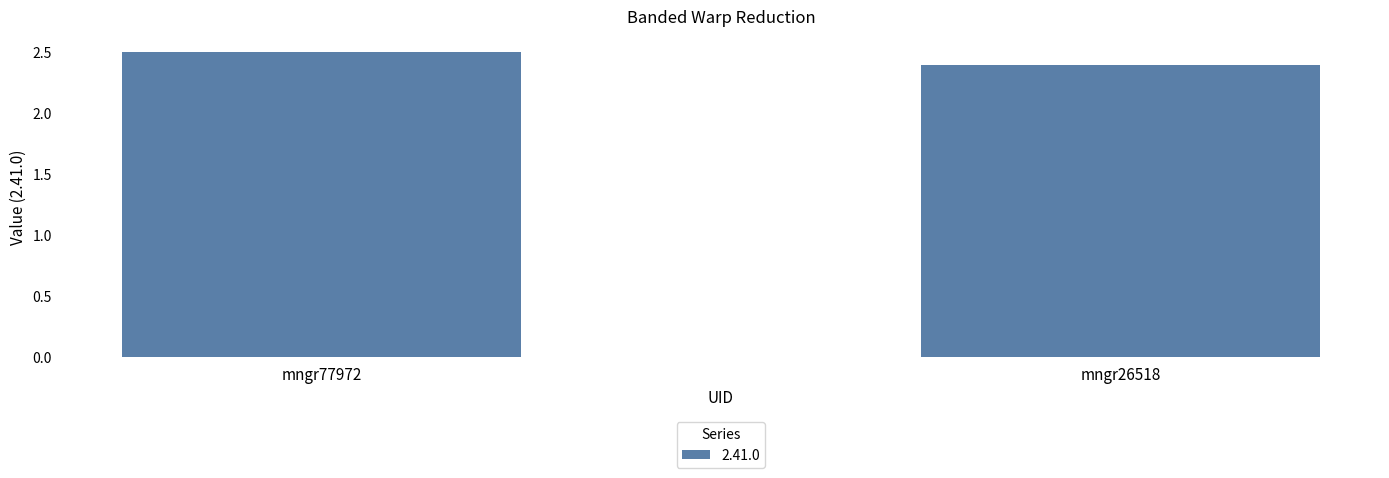

What is the sum of all values?

4.9